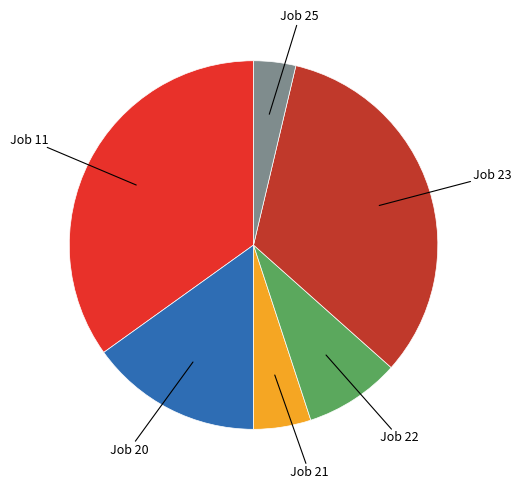

Is there a majority slice in this chart?

No